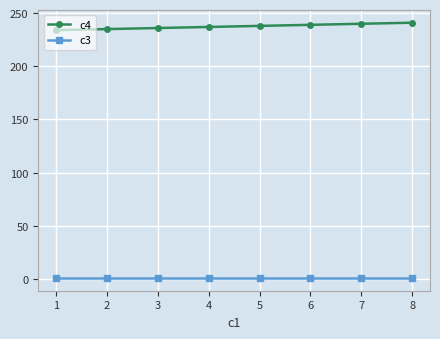

True or false: c4 and c3 intersect in this chart.

False